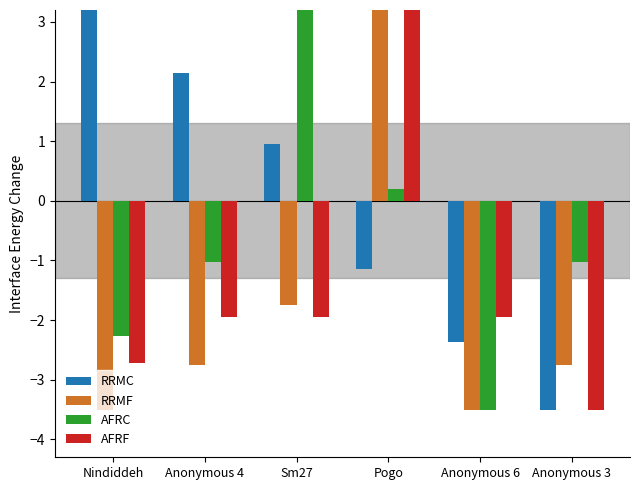

The value of AFRC at Anonymous 6 is -3.5. True or false?

True